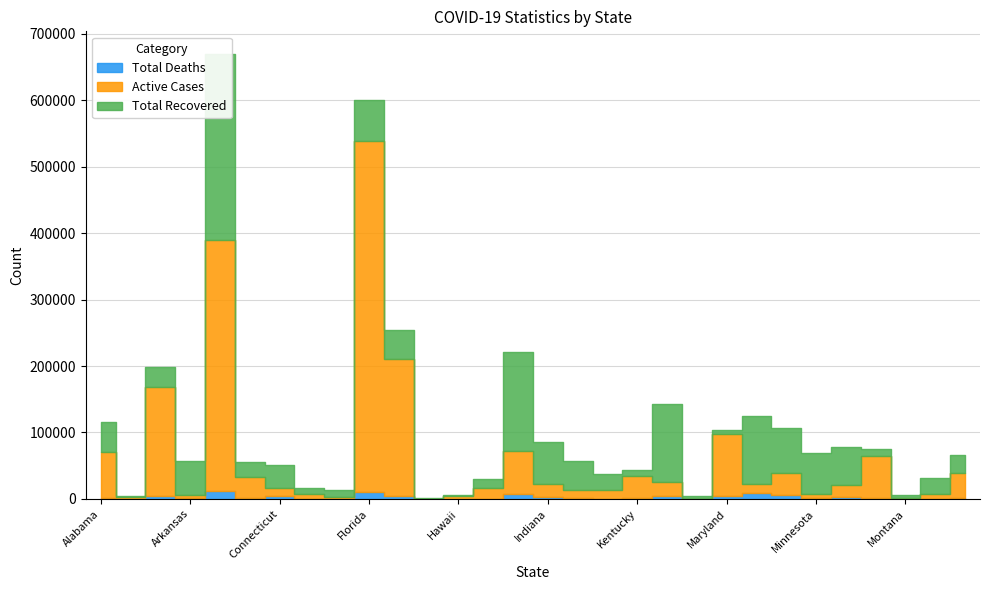

Which has a higher value, Colorado or California?

California